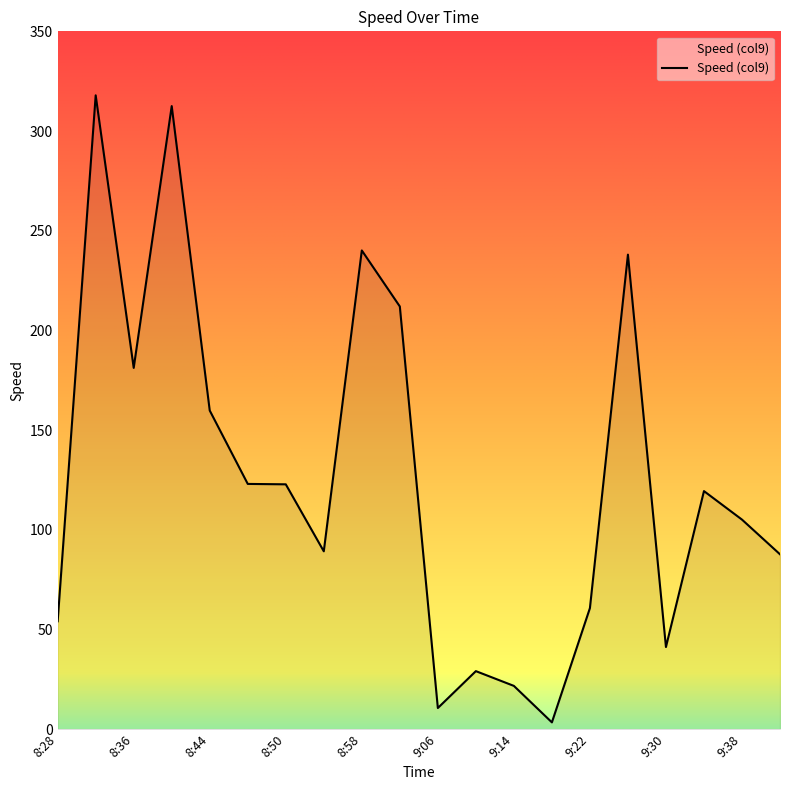

What is the average value?

126.5